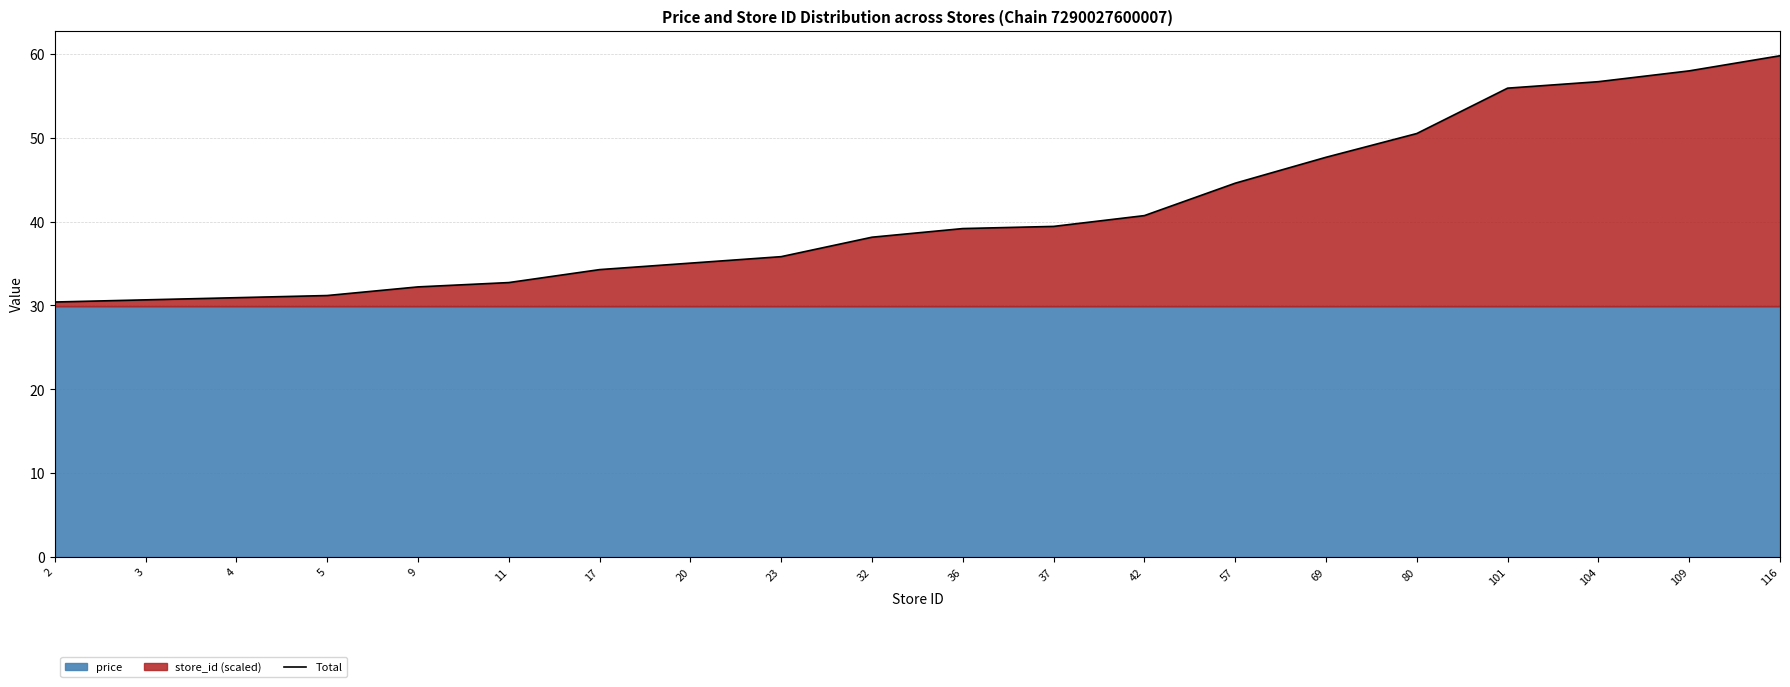

List the labels in order of value, largest first.

116, 109, 104, 101, 80, 69, 57, 42, 37, 36, 32, 23, 20, 17, 11, 9, 5, 4, 3, 2